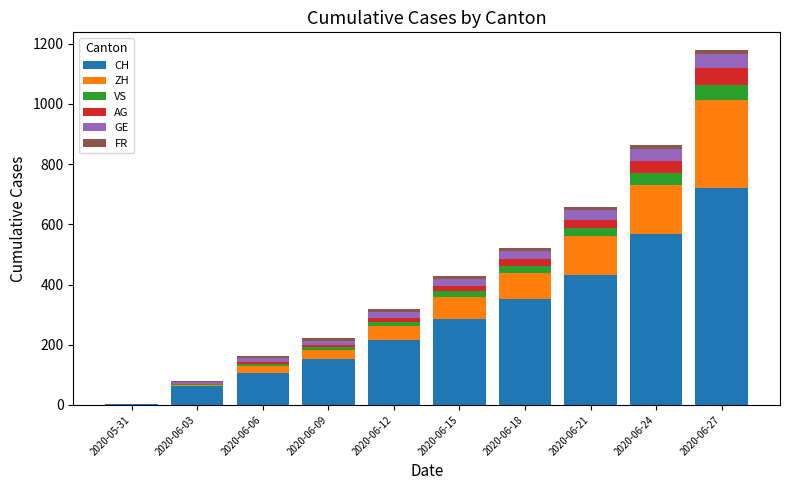

At which category is the sum across all series the highest?

2020-06-27